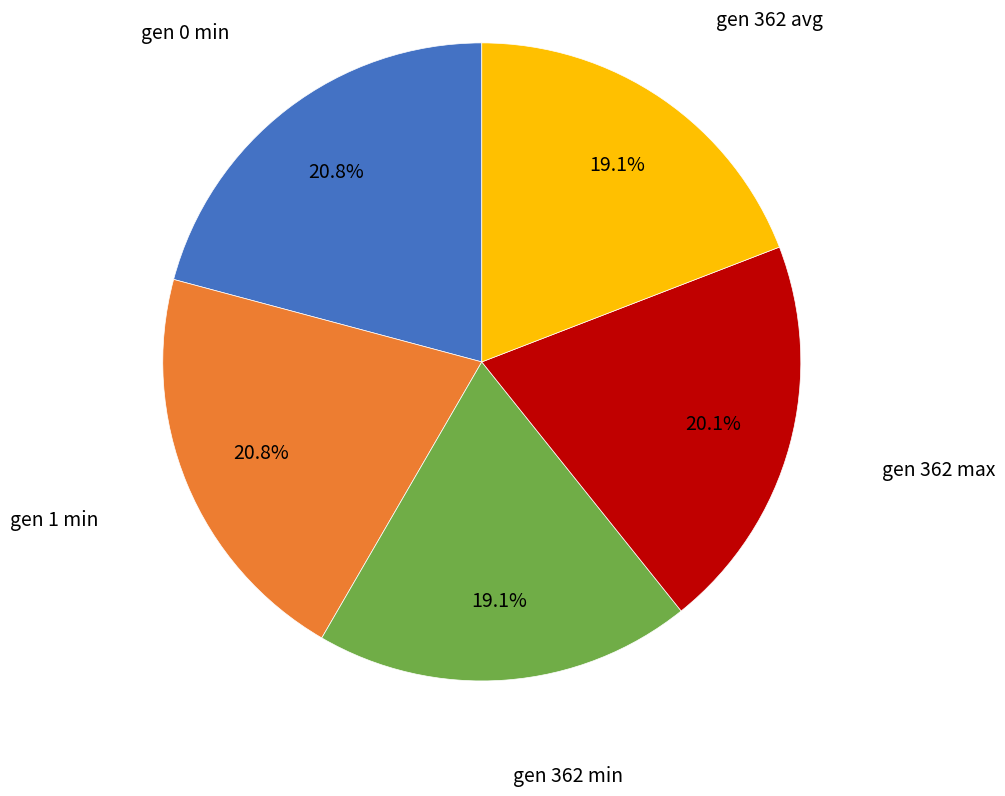

Is there a majority slice in this chart?

No